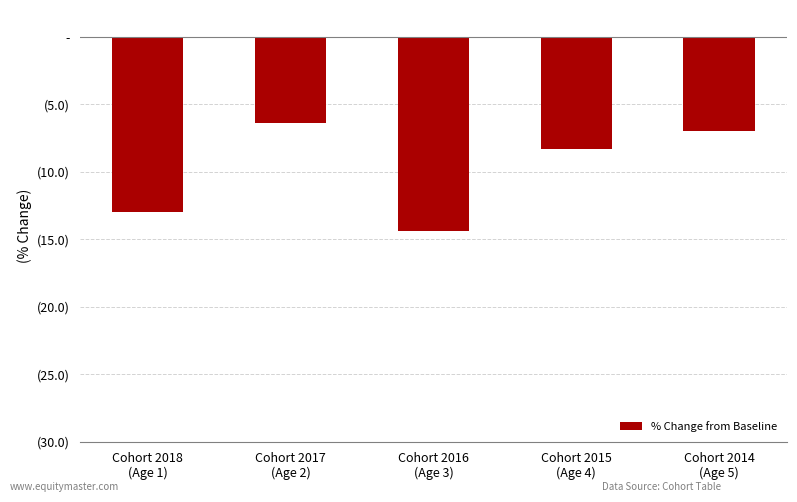

Rank the categories by value from highest to lowest.

Cohort 2017
(Age 2), Cohort 2014
(Age 5), Cohort 2015
(Age 4), Cohort 2018
(Age 1), Cohort 2016
(Age 3)